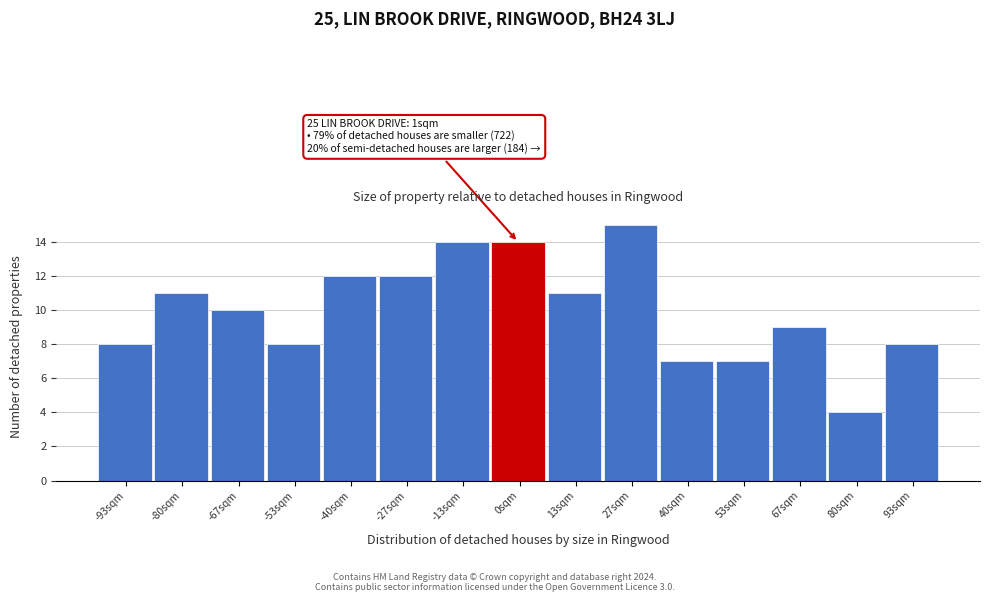

Over which range of the x-axis is the bar tallest?

20 to 34